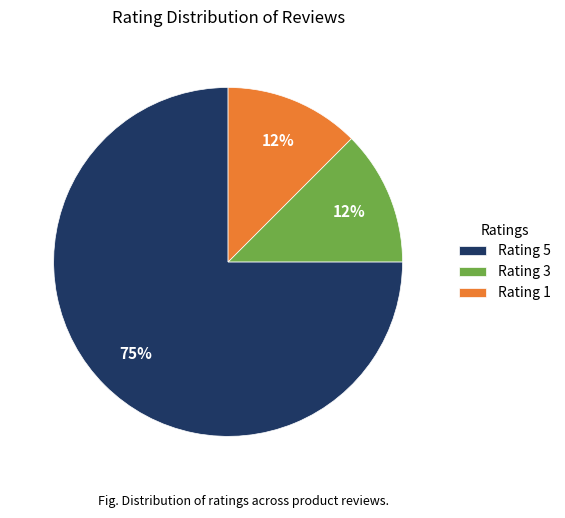

Is the sum of Rating 5 and Rating 1 greater than half?

Yes